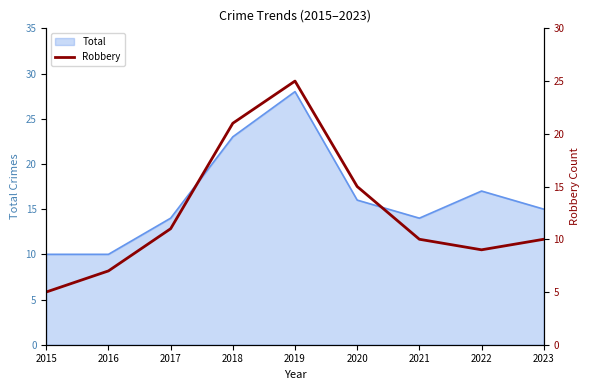

Rank the categories by value from highest to lowest.

2019, 2018, 2020, 2017, 2021, 2023, 2022, 2016, 2015